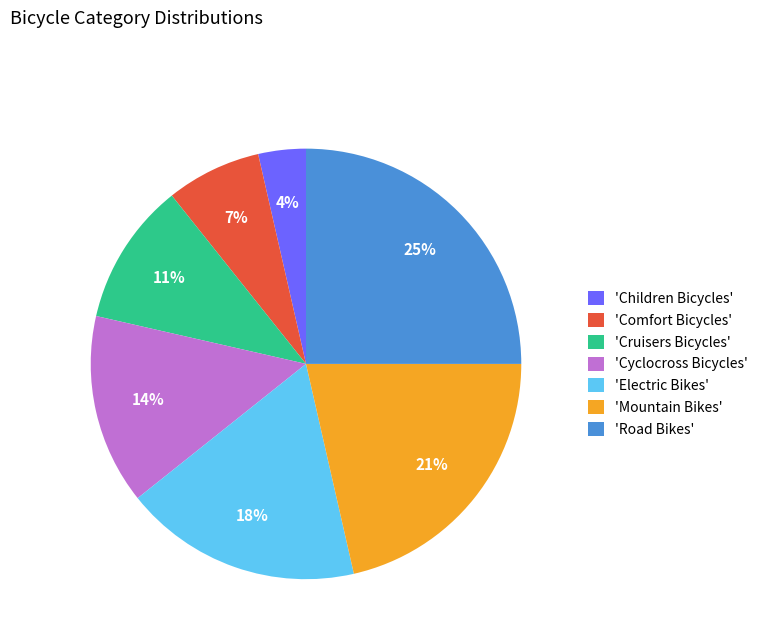

What is the ratio of the value at 'Cyclocross Bicycles' to the value at 'Electric Bikes'?

0.8